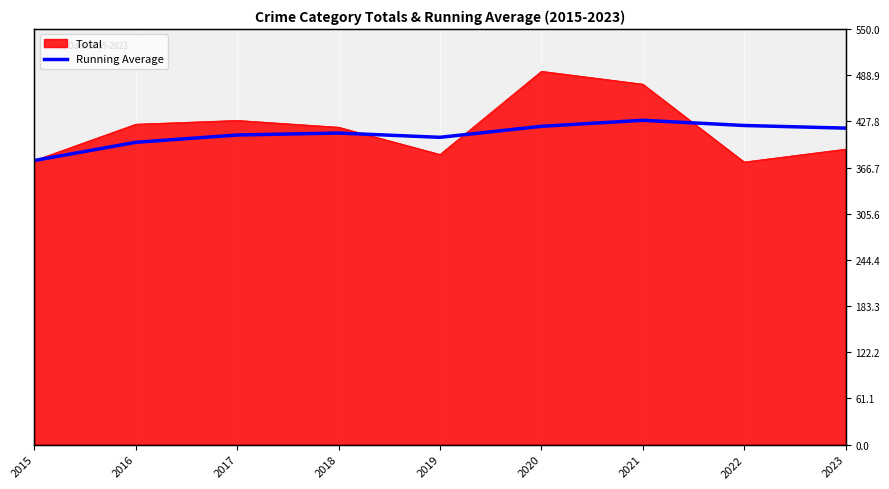

Reading right to left, what are all the values shown in this chart?

2023=418.8	2022=422.2	2021=429.1	2020=421.2	2019=406.6	2018=412.2	2017=409.7	2016=400.0	2015=376.0